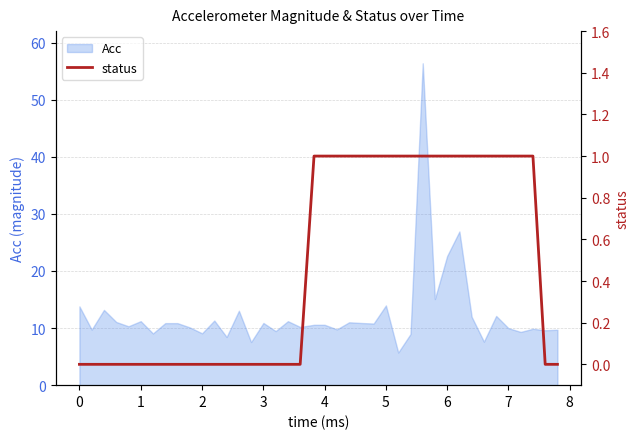

The value of Acc at 6 is 22.6. True or false?

True